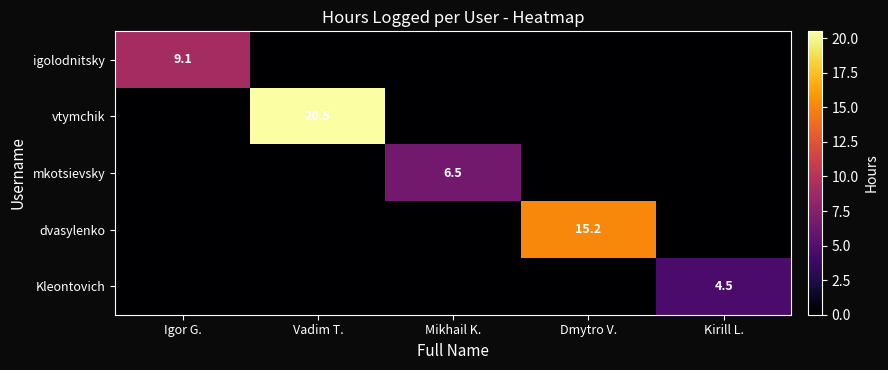

Count the Kleontovich values in the range 0 to 1.

4